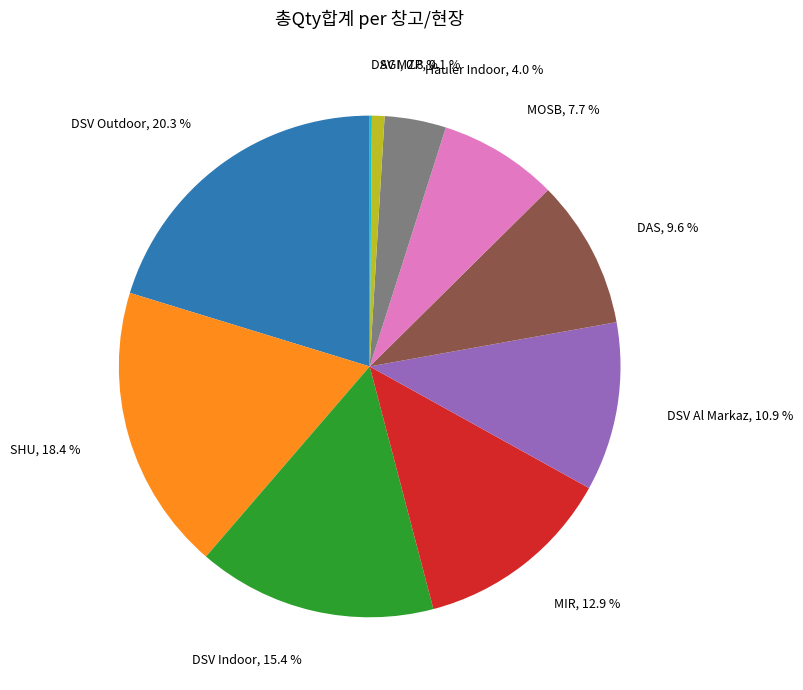

Does any single category account for the majority?

No